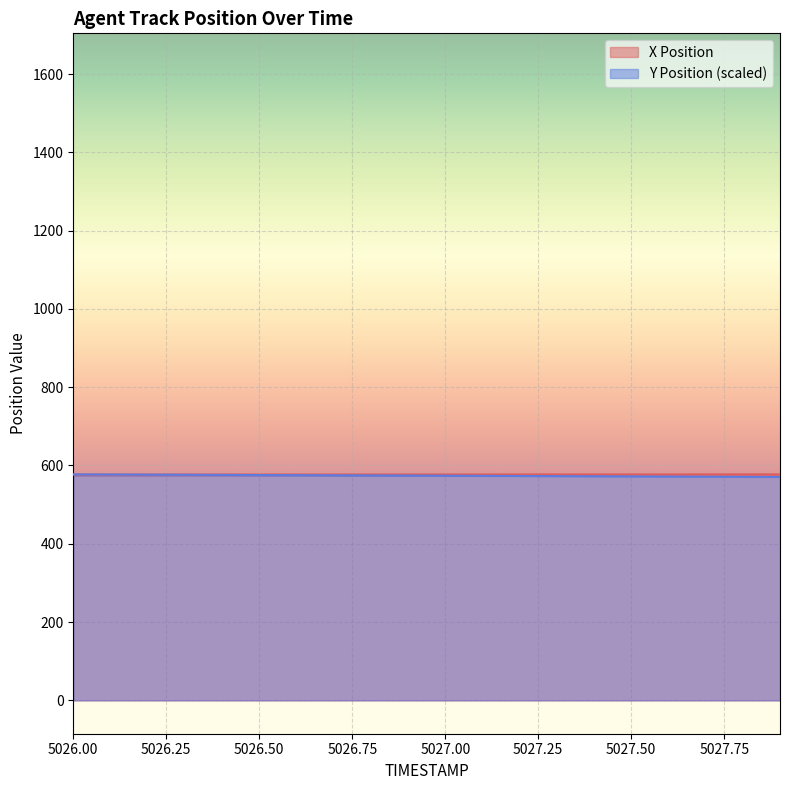

What position from the right is 5026.1?

19